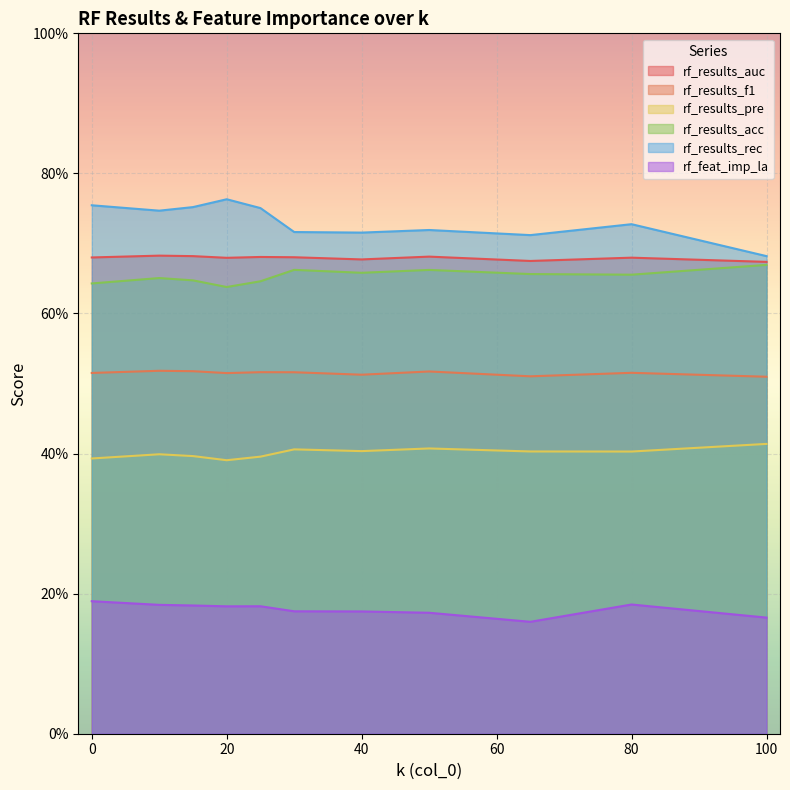

Reading right to left, what are all the values shown in this chart?

rf_results_auc: 100=0.7	80=0.7	65=0.7	50=0.7	40=0.7	30=0.7	25=0.7	20=0.7	15=0.7	10=0.7	0=0.7
rf_results_f1: 100=0.5	80=0.5	65=0.5	50=0.5	40=0.5	30=0.5	25=0.5	20=0.5	15=0.5	10=0.5	0=0.5
rf_results_pre: 100=0.4	80=0.4	65=0.4	50=0.4	40=0.4	30=0.4	25=0.4	20=0.4	15=0.4	10=0.4	0=0.4
rf_results_acc: 100=0.7	80=0.7	65=0.7	50=0.7	40=0.7	30=0.7	25=0.6	20=0.6	15=0.6	10=0.7	0=0.6
rf_results_rec: 100=0.7	80=0.7	65=0.7	50=0.7	40=0.7	30=0.7	25=0.8	20=0.8	15=0.8	10=0.7	0=0.8
rf_feat_imp_la: 100=0.2	80=0.2	65=0.2	50=0.2	40=0.2	30=0.2	25=0.2	20=0.2	15=0.2	10=0.2	0=0.2